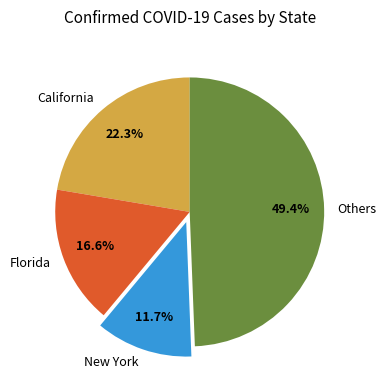

What is the total percentage of New York and California?

34.0%